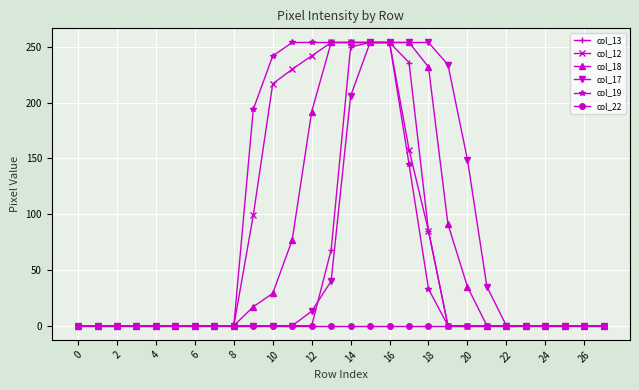

How many values in the col_12 series exceed 0?

10